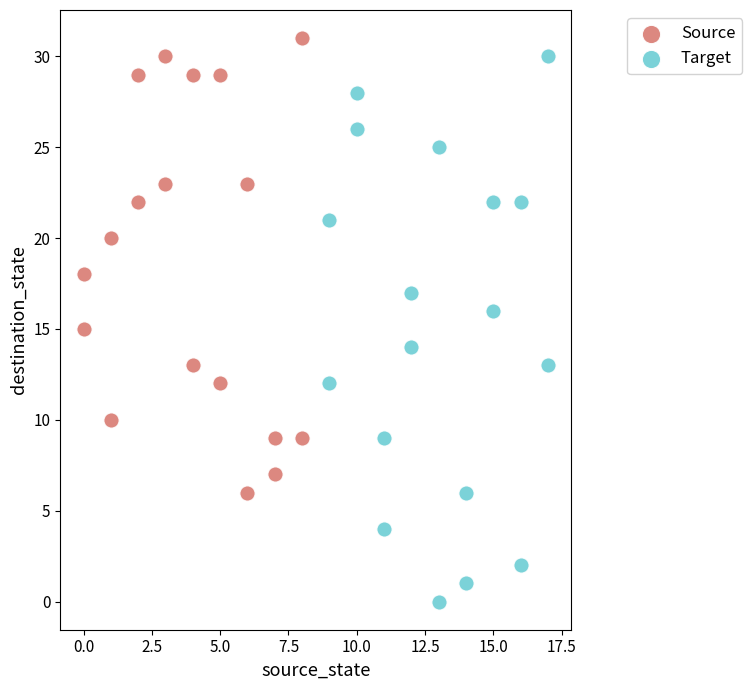

Which series contains the lowest Y value?

Target